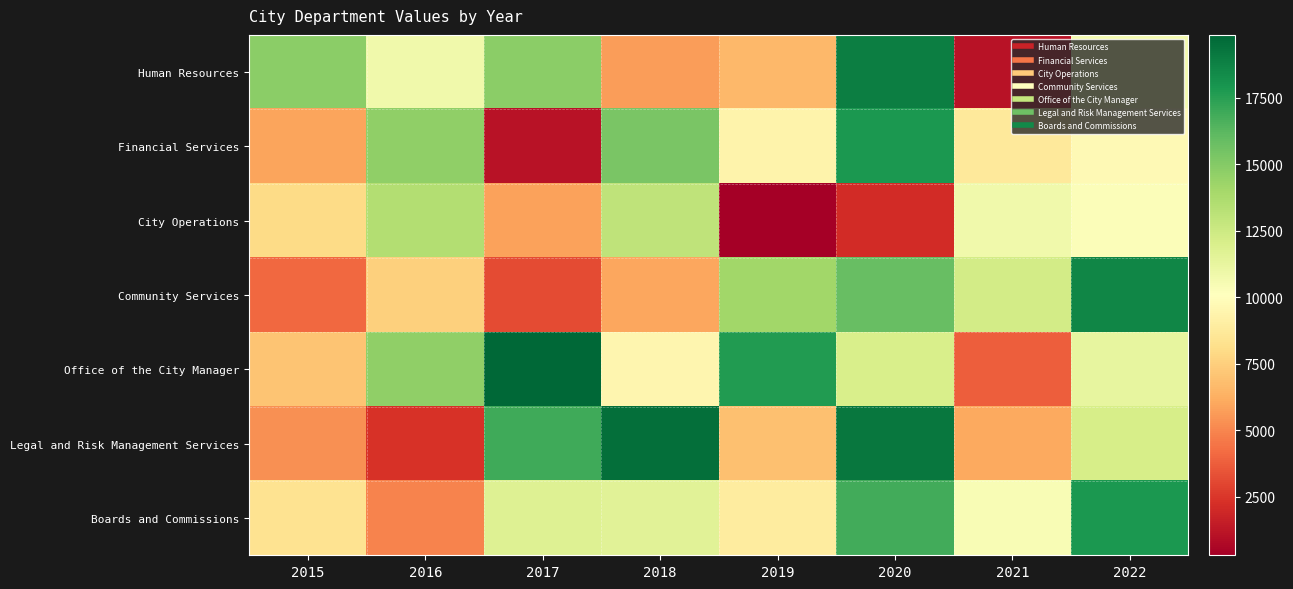

Which has a higher value, 2019 or 2020?

2020